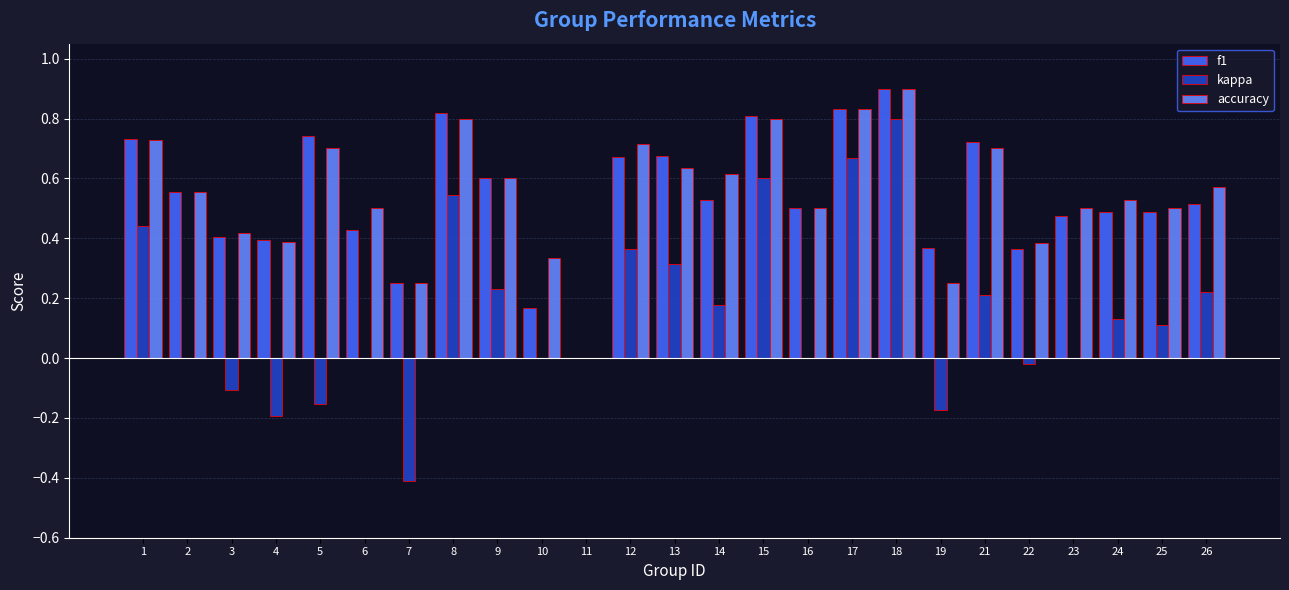

What is the sum of all accuracy values?

13.7